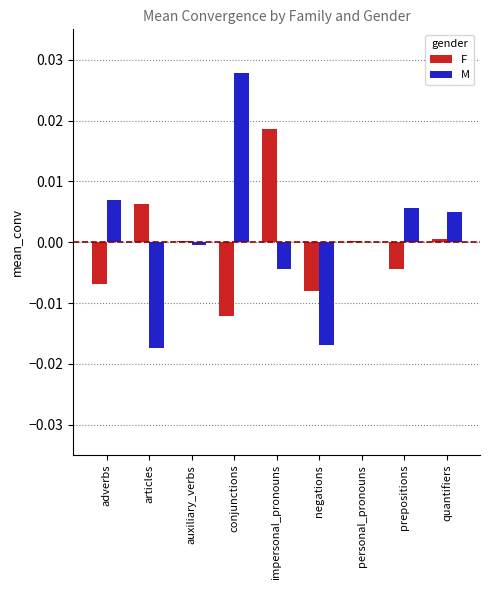

What are all the series names shown in the legend?

F, M